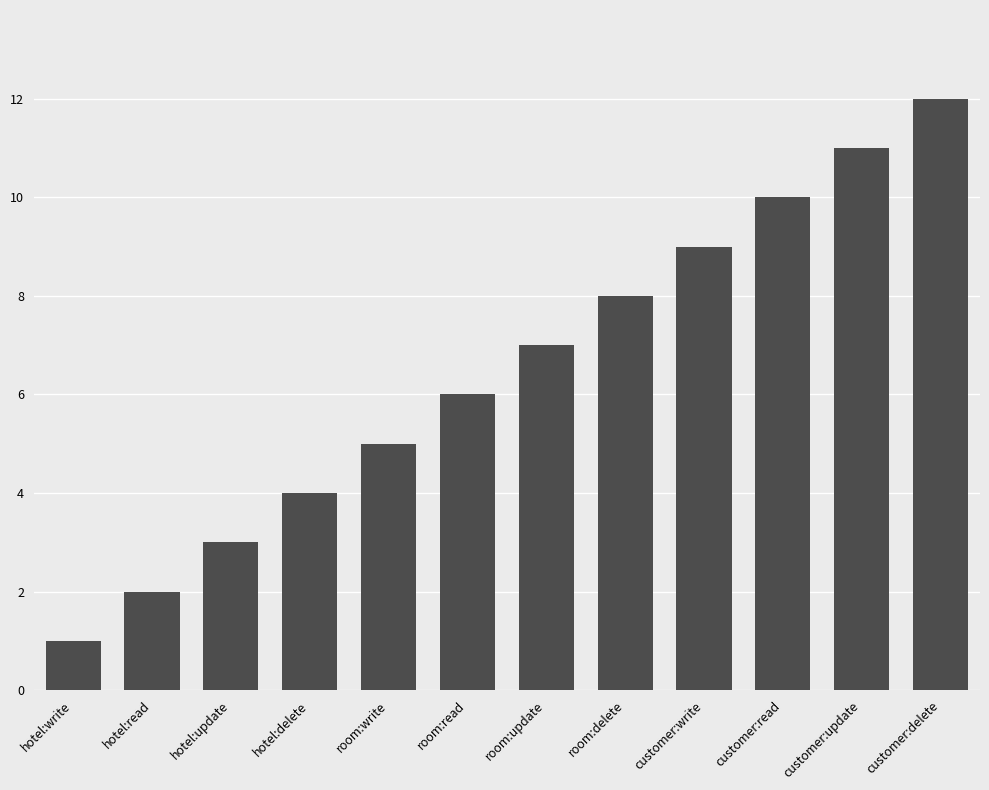

What is the minimum value shown in the chart?

1